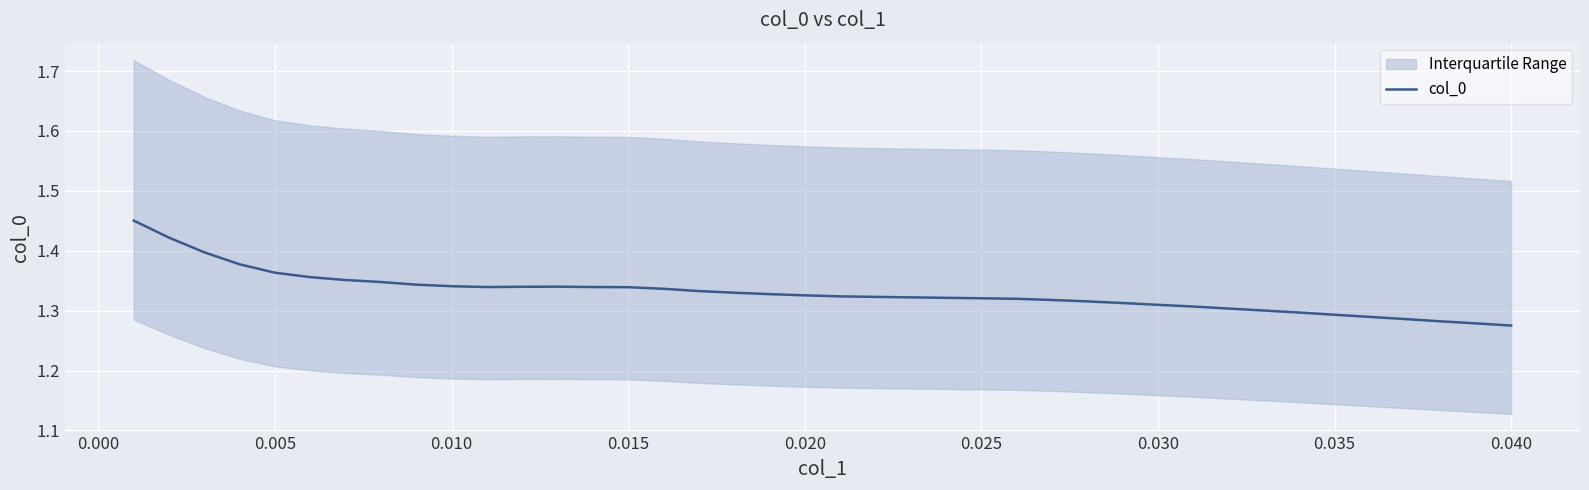

Reading right to left, list all the values displayed in this chart.

1.3	1.3	1.3	1.3	1.3	1.3	1.3	1.3	1.3	1.3	1.3	1.3	1.3	1.3	1.3	1.3	1.3	1.3	1.3	1.3	1.3	1.3	1.3	1.3	1.3	1.3	1.3	1.3	1.3	1.3	1.3	1.3	1.3	1.4	1.4	1.4	1.4	1.4	1.4	1.5